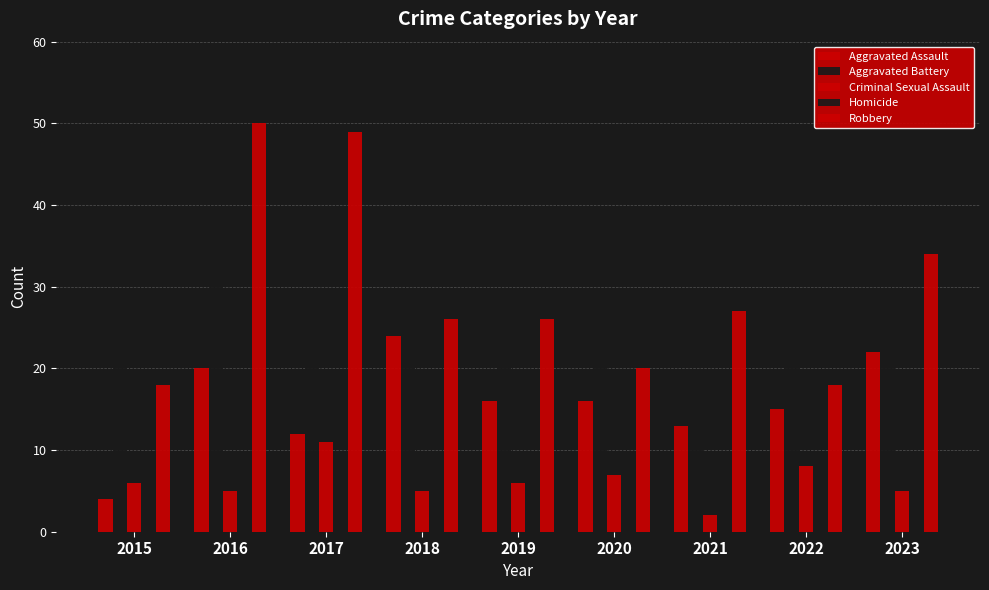

At 2020, list the series in order from largest to smallest.

Aggravated Battery, Robbery, Aggravated Assault, Criminal Sexual Assault, Homicide